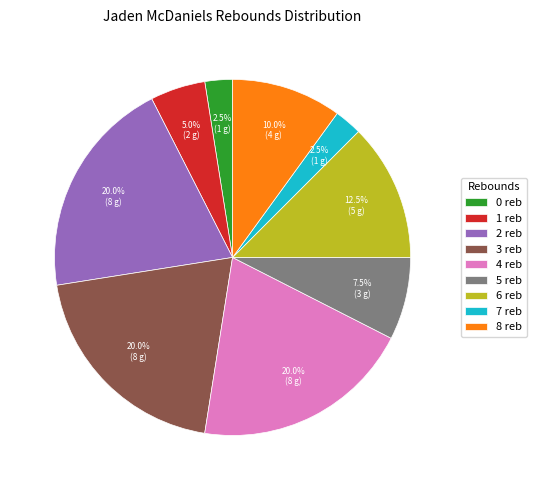

Is 8 the majority of the pie?

No